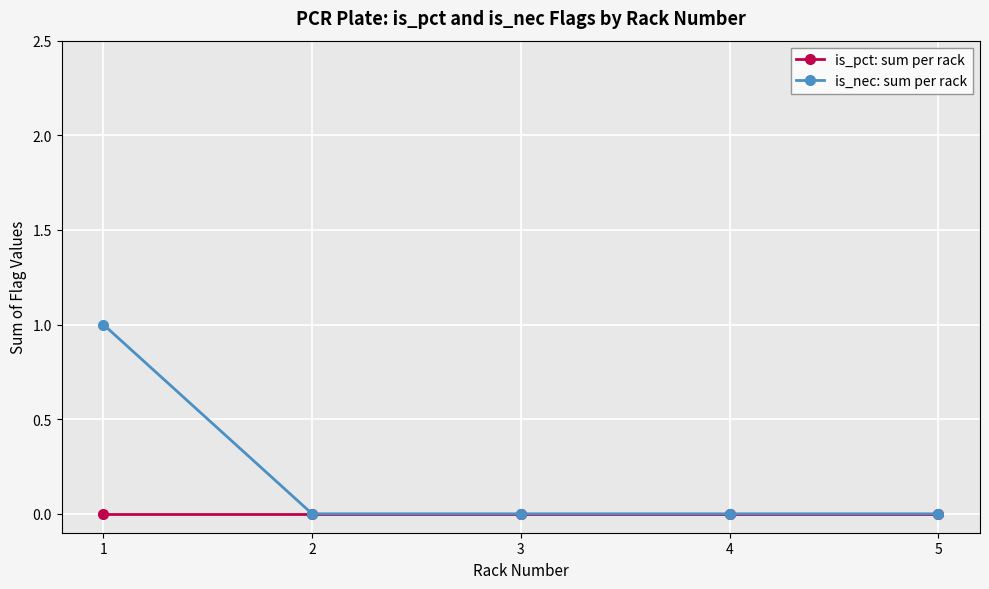

How many lines are shown in the chart?

2